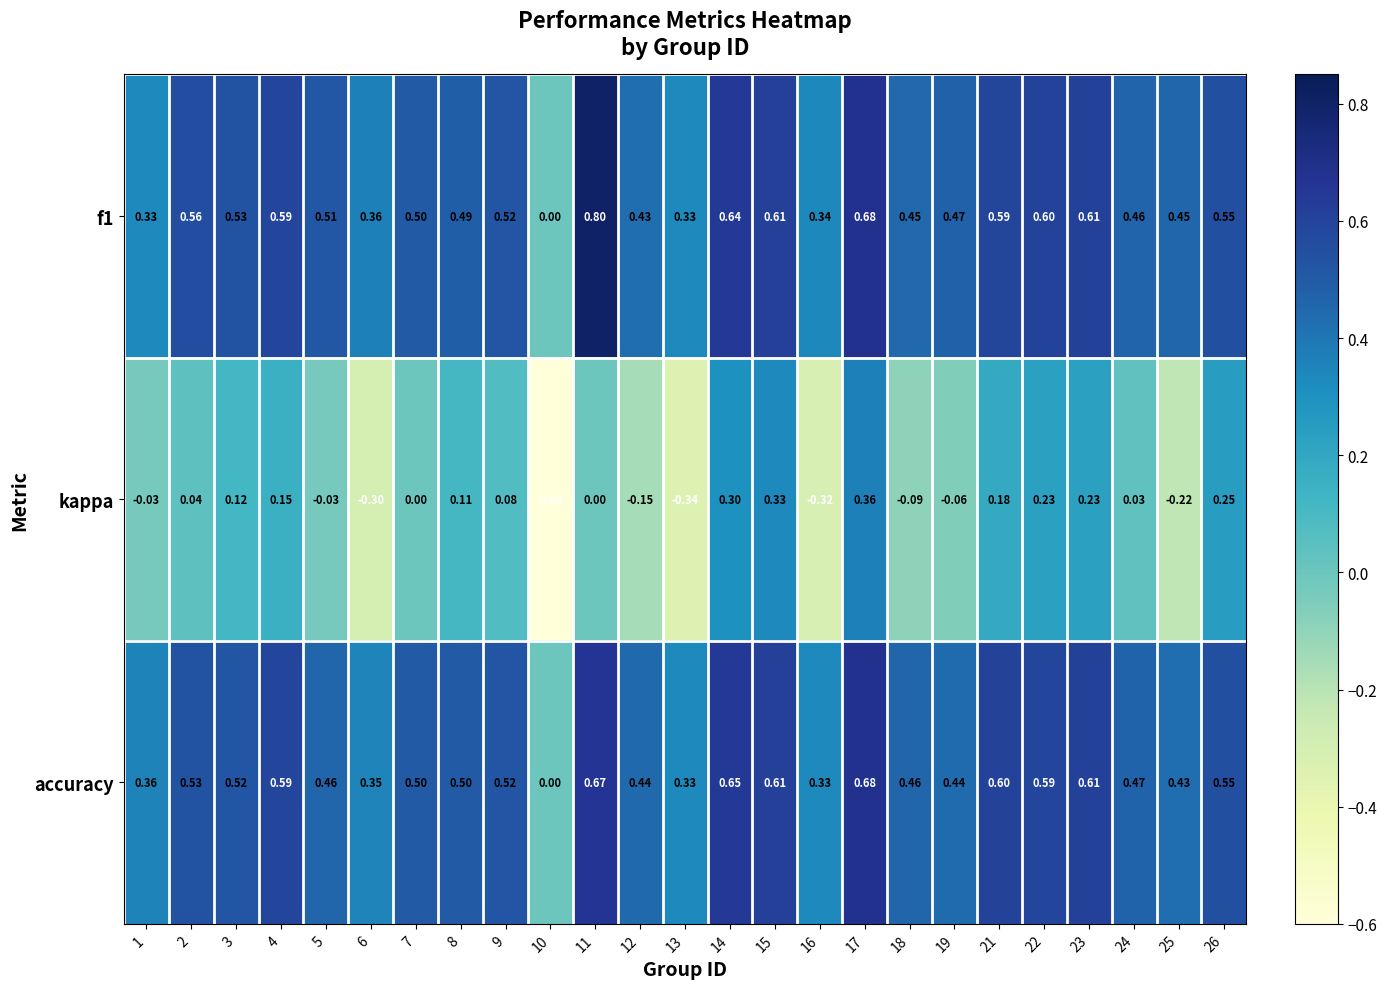

Which series changed the most between 12 and 18?

kappa